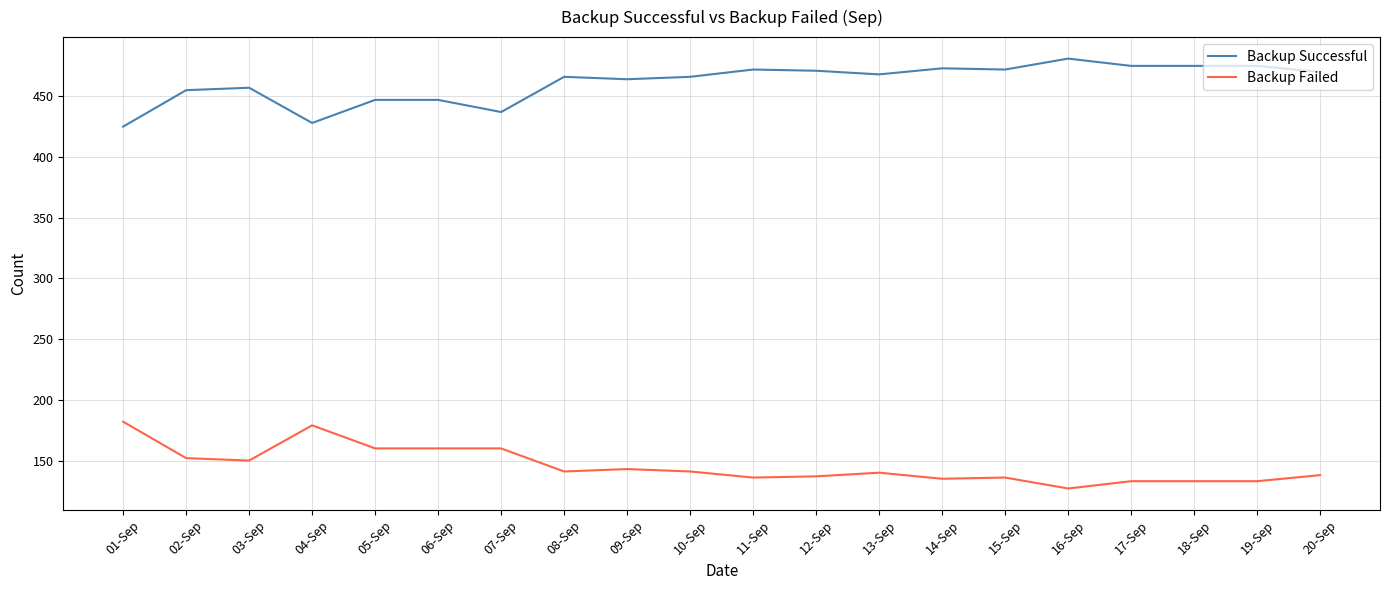

What value does the Backup Failed series have at 11-Sep, to the nearest 5?

135